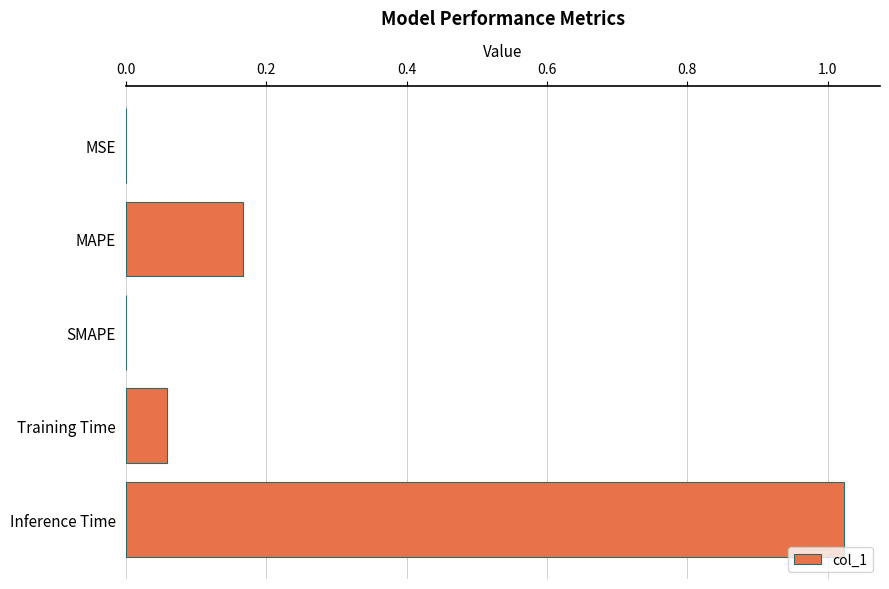

What is the sum of all values?

1.2